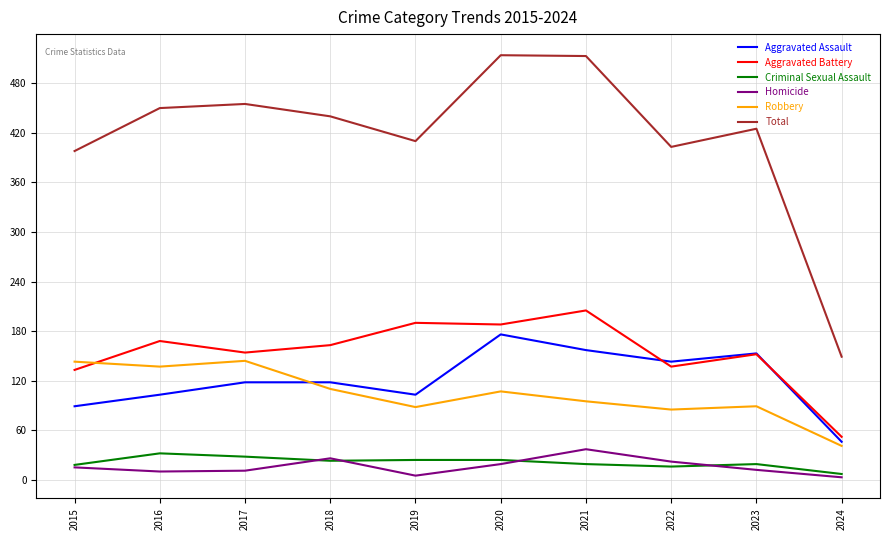

Does the chart have visible grid lines?

Yes